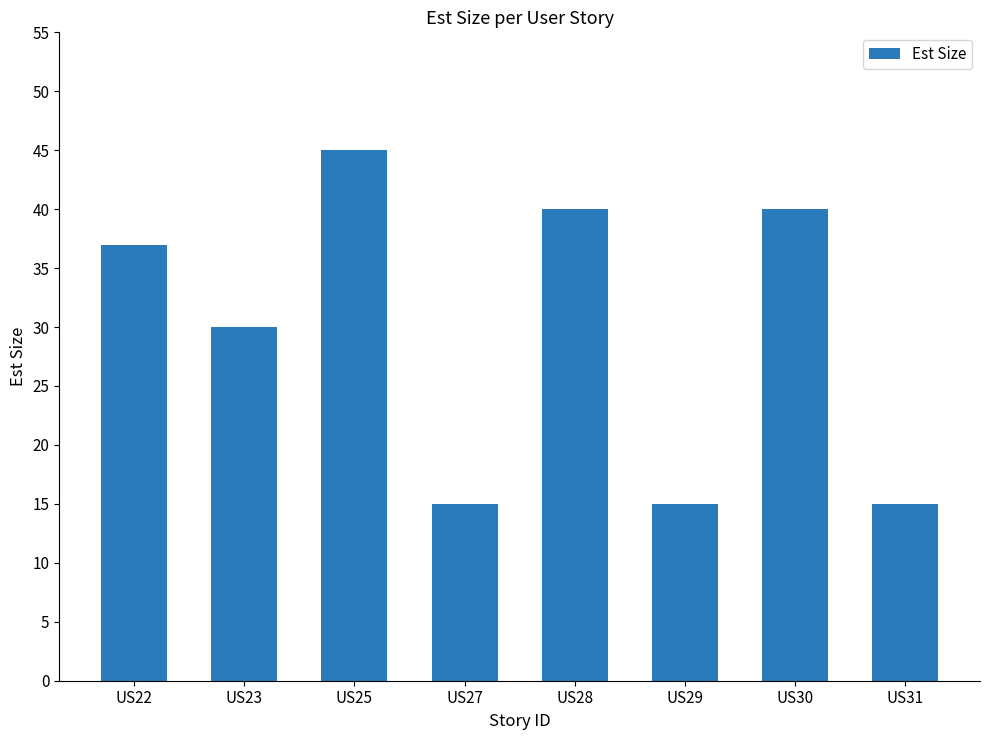

The chart shows a value of 8 at US27. True or false?

False